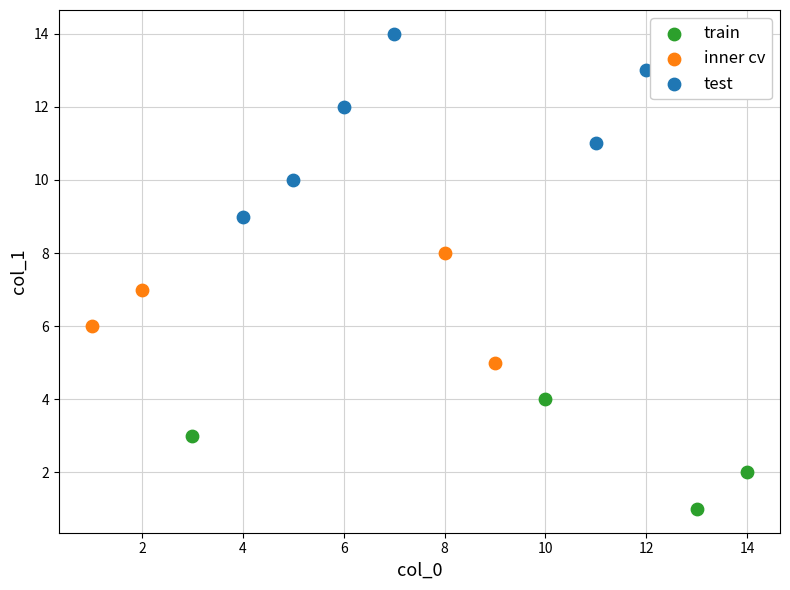

Which series reaches the maximum Y coordinate?

test